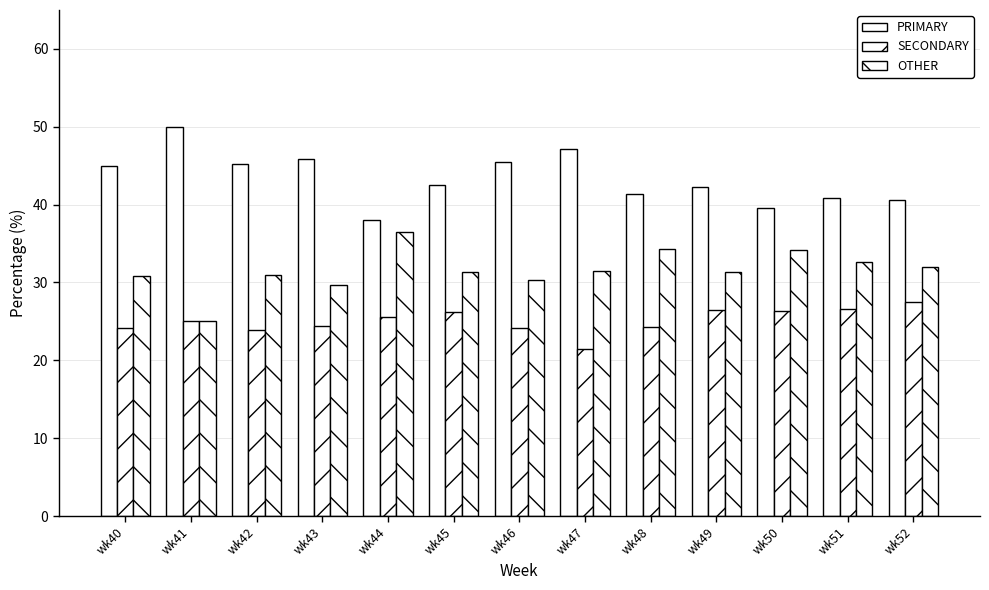

Which series has the widest spread of values?

PRIMARY